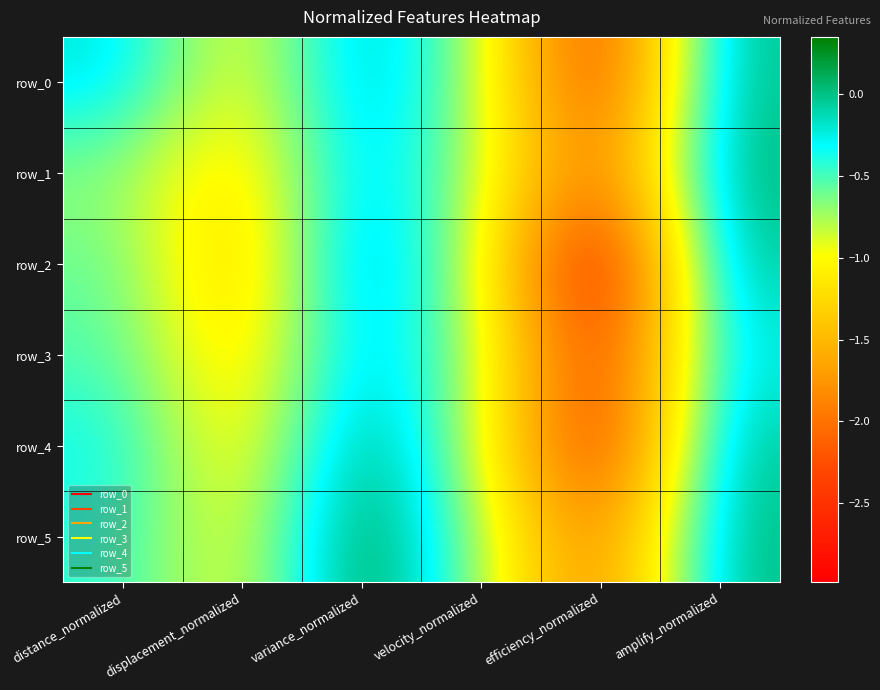

How many values in row_4 are above zero?

2